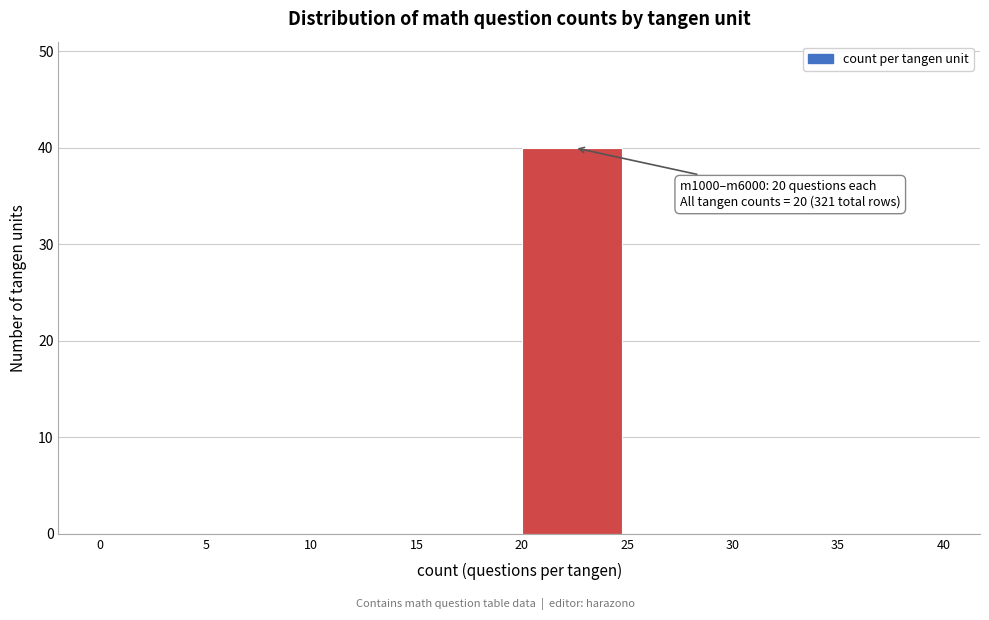

Which range on the x-axis has the tallest bar?

20 to 25